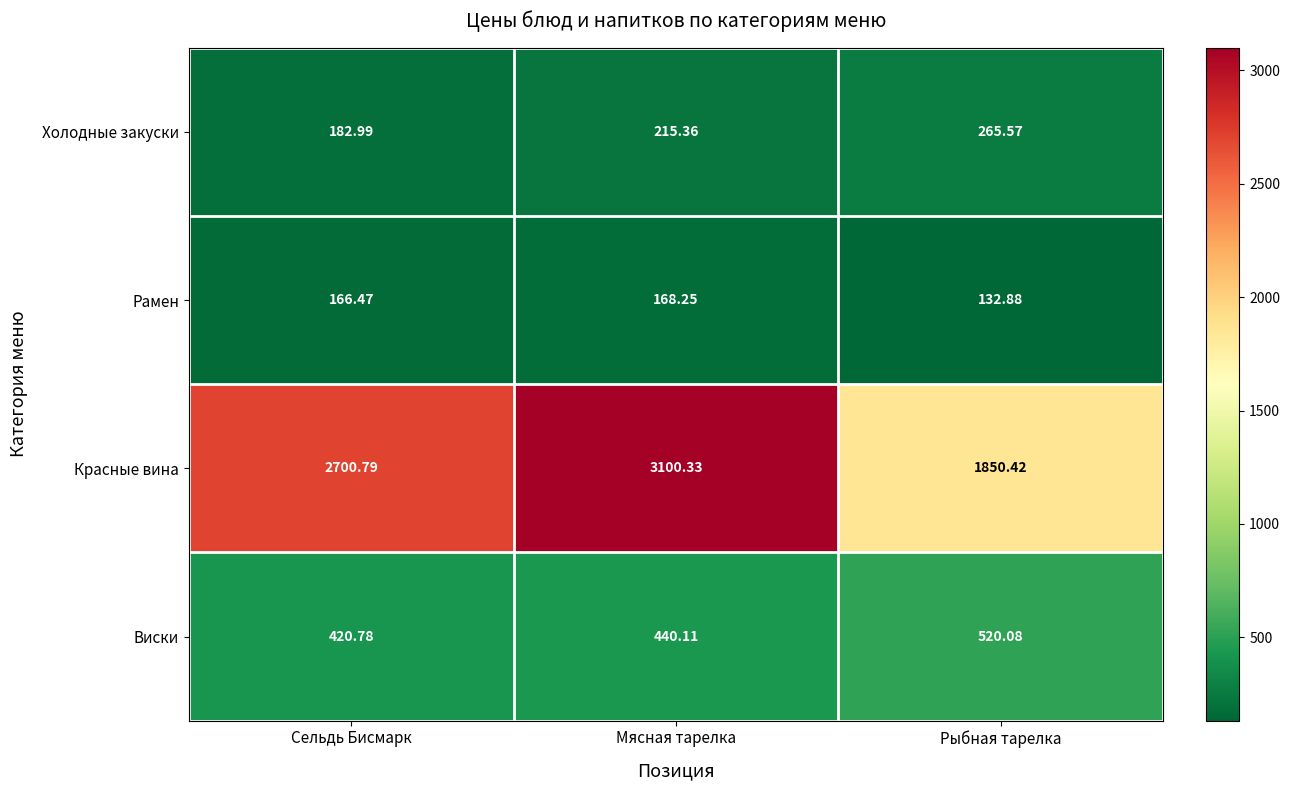

Is the value of Холодные закуски at Сельдь Бисмарк greater than the value of Рамен at Сельдь Бисмарк?

Yes